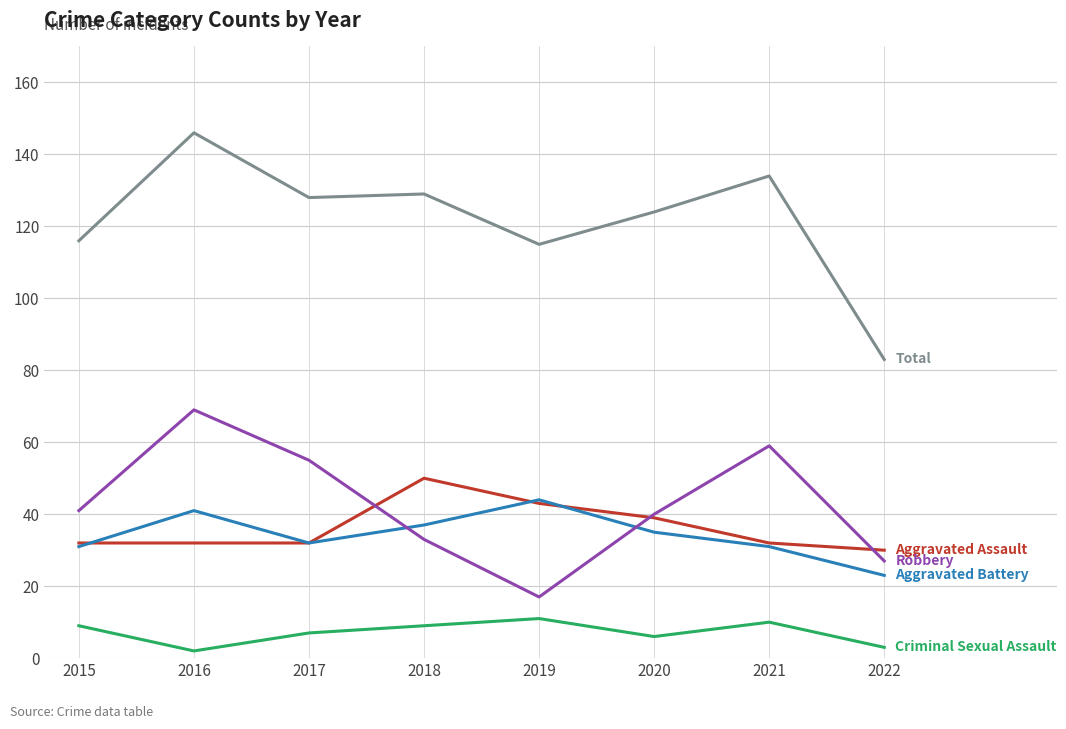

What is the greatest value displayed?

146